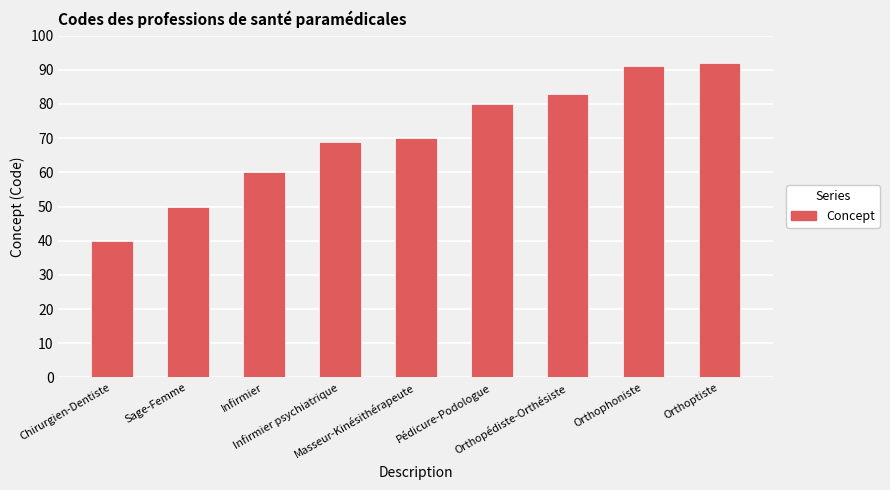

The value at Infirmier is 60. True or false?

True